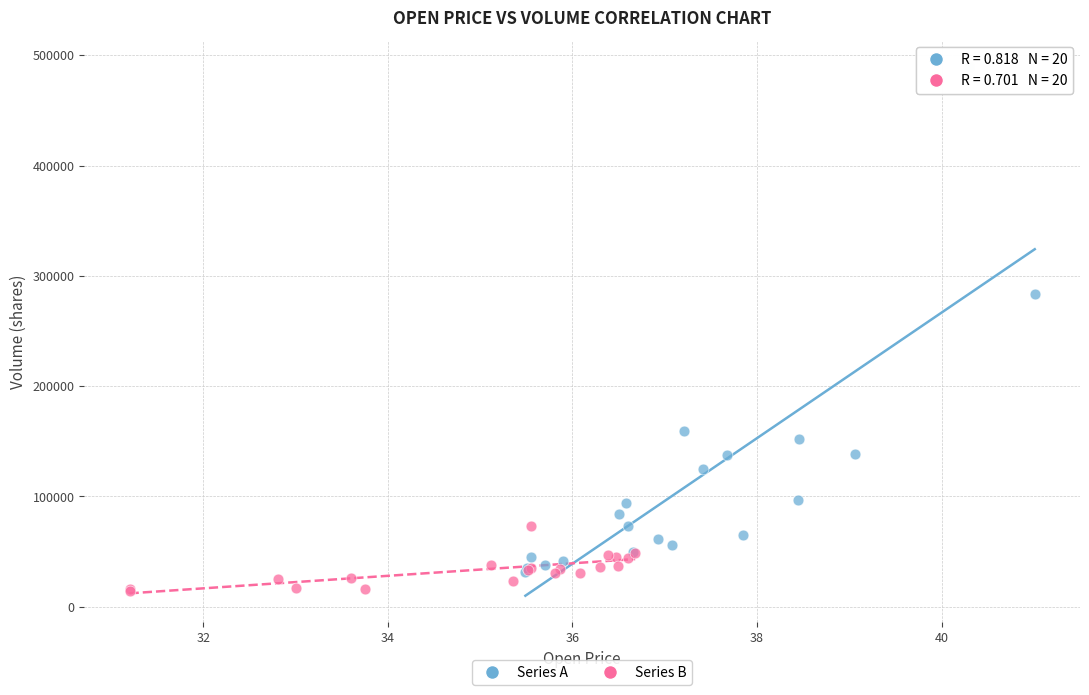

What are all the series names shown in the legend?

Series A, Series B